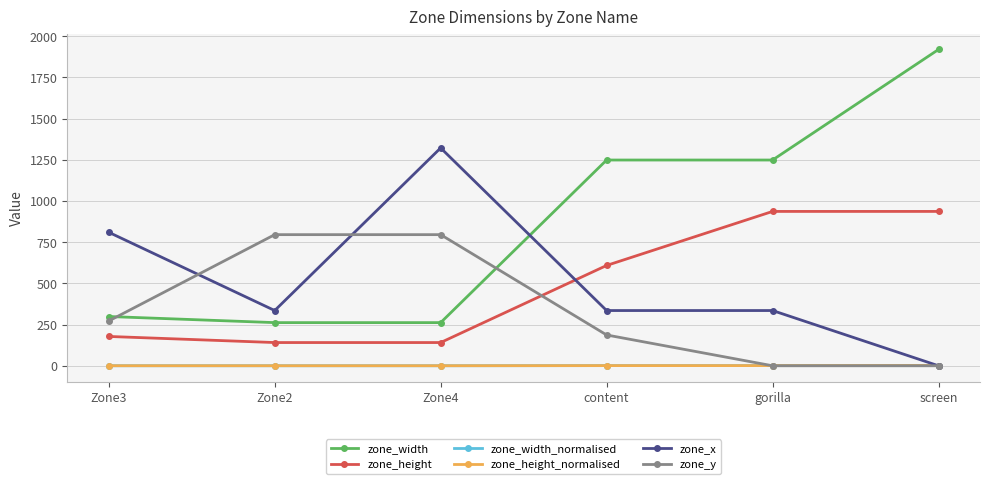

Does the chart have visible grid lines?

Yes